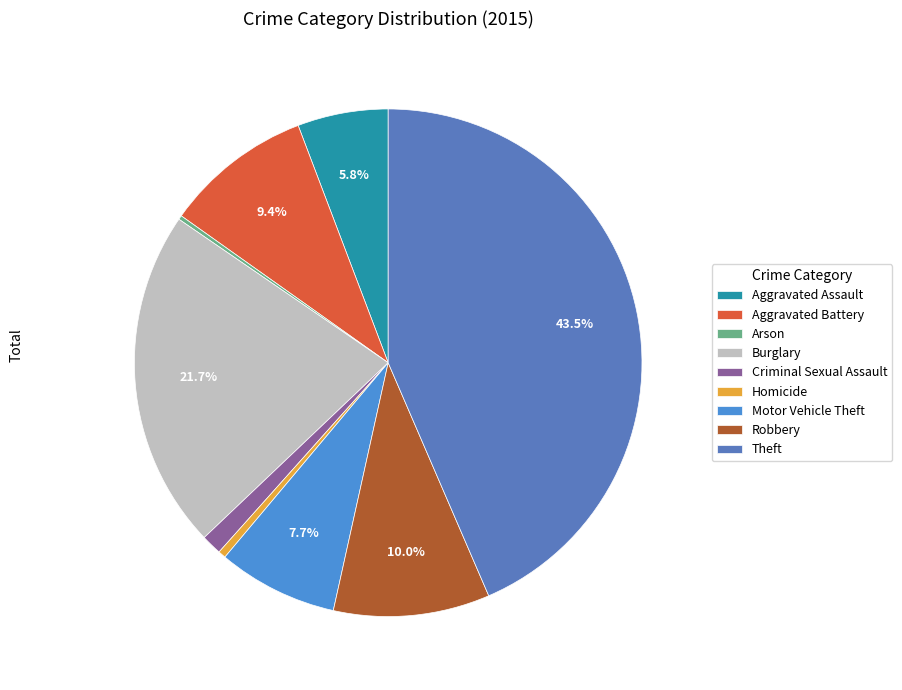

To the nearest percent, what is the difference between the Burglary and Motor Vehicle Theft slice percentages?

14%